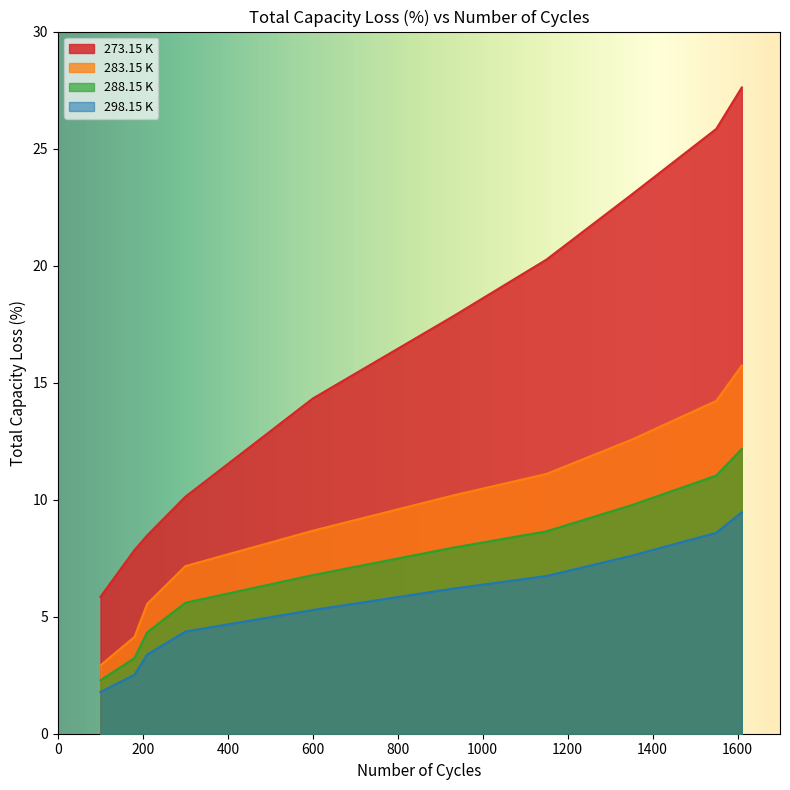

How many data points does each series have?

10